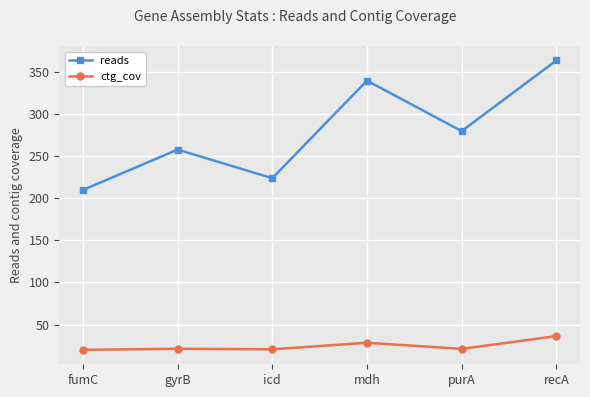

What is the label of the 4th point from the left?

mdh